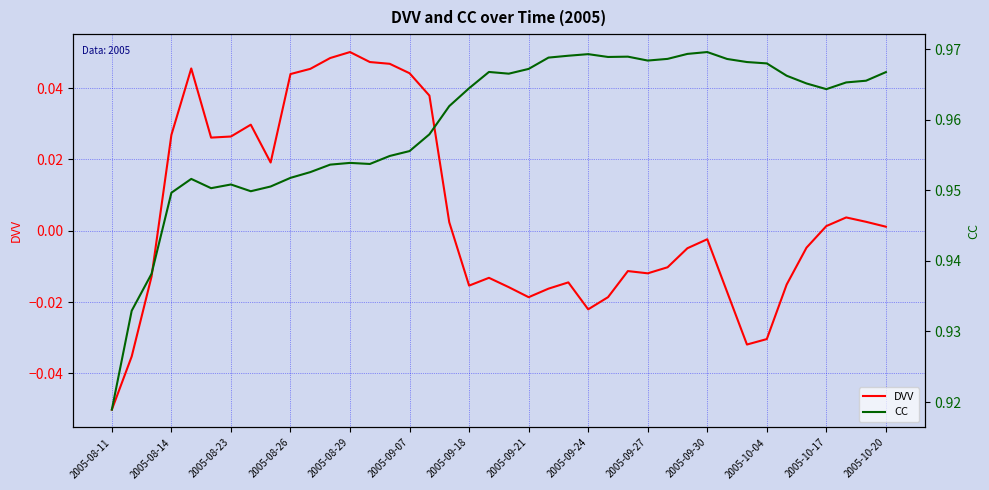

Reading right to left, transcribe all the data shown in this chart.

DVV: 0.0	0.0	0.0	0.0	-0.0	-0.0	-0.0	-0.0	-0.0	-0.0	-0.0	-0.0	-0.0	-0.0	-0.0	-0.0	-0.0	-0.0	-0.0	-0.0	-0.0	-0.0	0.0	0.0	0.0	0.0	0.0	0.1	0.0	0.0	0.0	0.0	0.0	0.0	0.0	0.0	0.0	-0.0	-0.0	-0.1
CC: 1.0	1.0	1.0	1.0	1.0	1.0	1.0	1.0	1.0	1.0	1.0	1.0	1.0	1.0	1.0	1.0	1.0	1.0	1.0	1.0	1.0	1.0	1.0	1.0	1.0	1.0	1.0	1.0	1.0	1.0	1.0	1.0	0.9	1.0	1.0	1.0	0.9	0.9	0.9	0.9